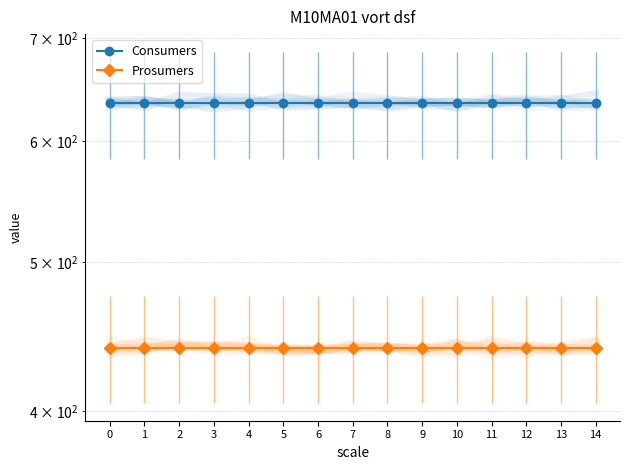

Is the value of Consumers at 14 greater than the value of Prosumers at 2?

Yes